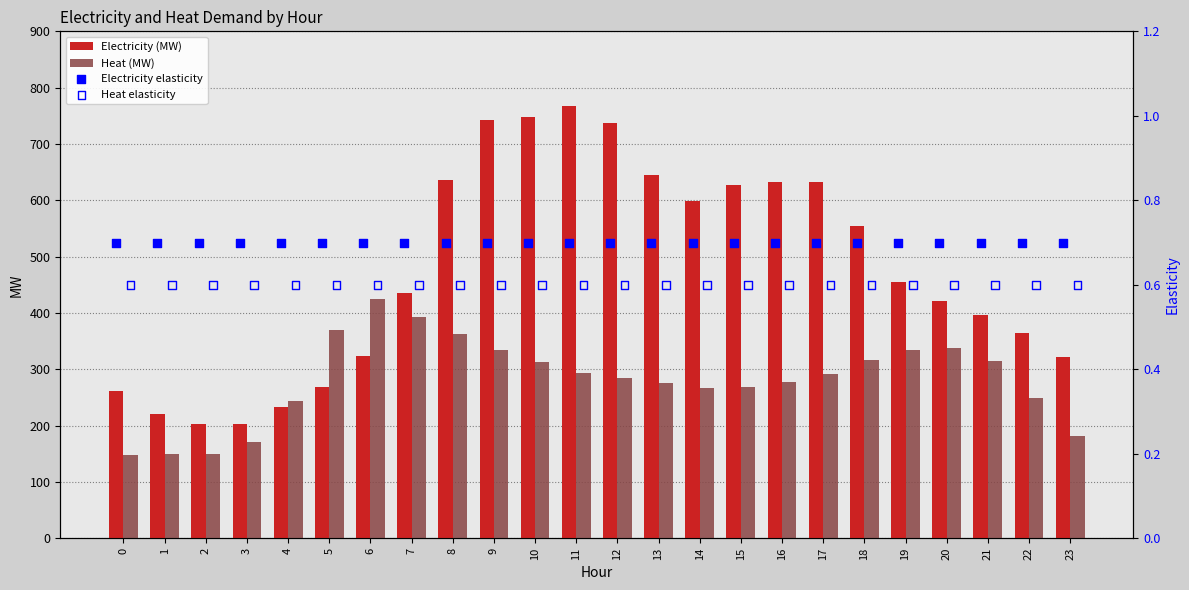

What is the total value across all series at 18?

871.9